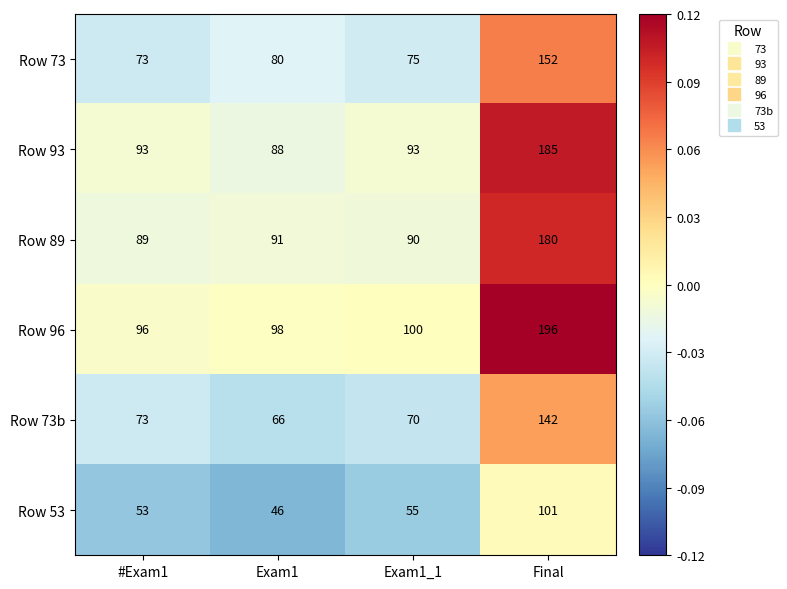

The Row 53 series shows 53 at #Exam1. True or false?

True